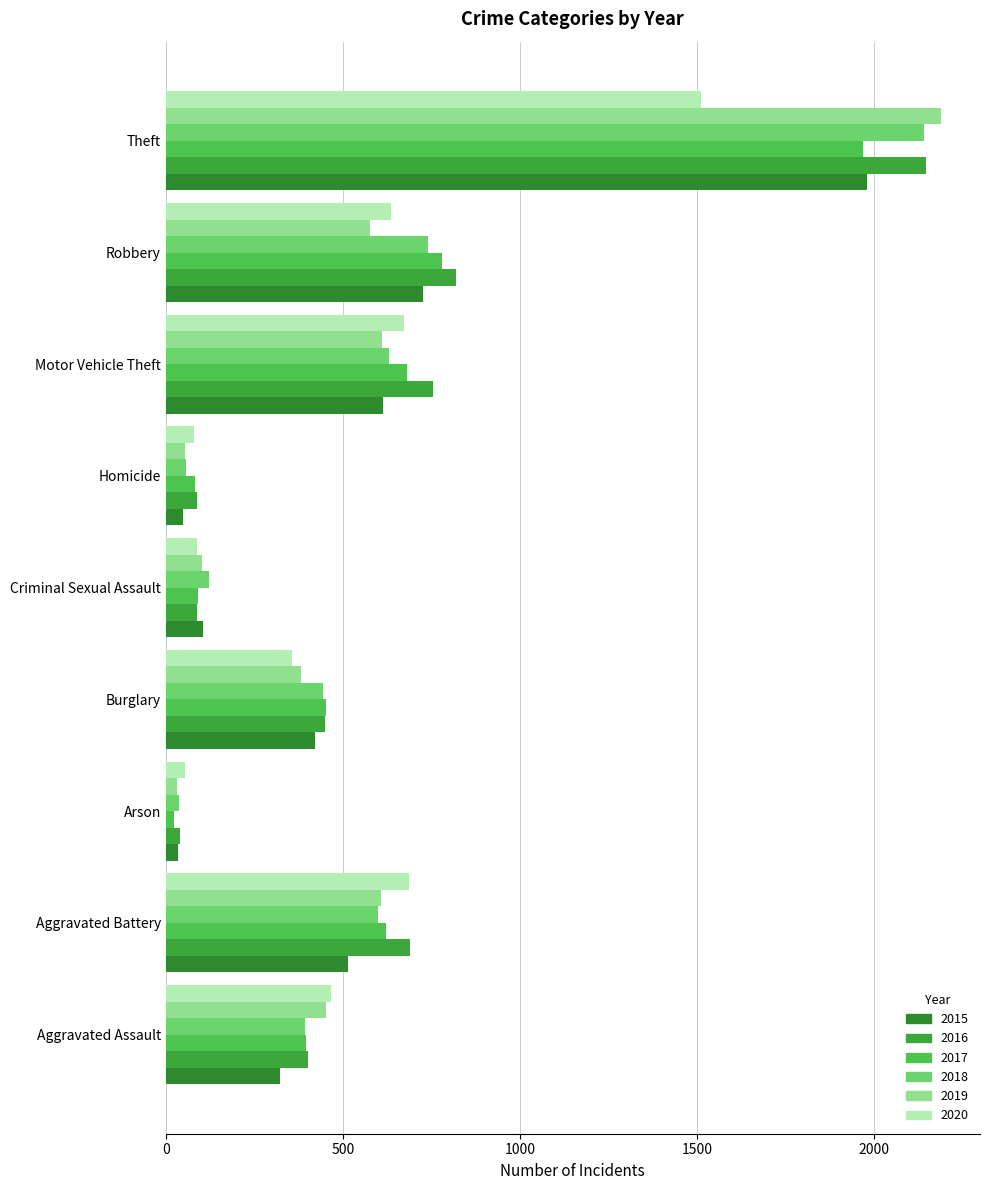

Reading left to right, extract all data points from this chart.

2015: Aggravated Assault=323	Aggravated Battery=515	Arson=35	Burglary=421	Criminal Sexual Assault=105	Homicide=50	Motor Vehicle Theft=614	Robbery=726	Theft=1981
2016: Aggravated Assault=402	Aggravated Battery=691	Arson=40	Burglary=451	Criminal Sexual Assault=87	Homicide=87	Motor Vehicle Theft=756	Robbery=819	Theft=2148
2017: Aggravated Assault=396	Aggravated Battery=623	Arson=23	Burglary=453	Criminal Sexual Assault=91	Homicide=82	Motor Vehicle Theft=680	Robbery=780	Theft=1968
2018: Aggravated Assault=392	Aggravated Battery=600	Arson=37	Burglary=443	Criminal Sexual Assault=123	Homicide=56	Motor Vehicle Theft=631	Robbery=741	Theft=2140
2019: Aggravated Assault=452	Aggravated Battery=608	Arson=32	Burglary=383	Criminal Sexual Assault=102	Homicide=53	Motor Vehicle Theft=611	Robbery=577	Theft=2190
2020: Aggravated Assault=466	Aggravated Battery=686	Arson=55	Burglary=357	Criminal Sexual Assault=89	Homicide=81	Motor Vehicle Theft=673	Robbery=637	Theft=1512